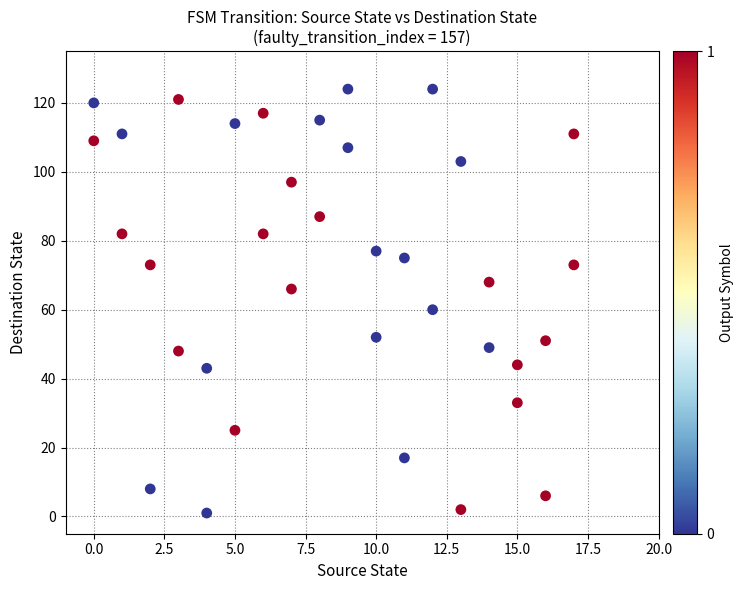

What is the range of Y values (max minus min)?

123